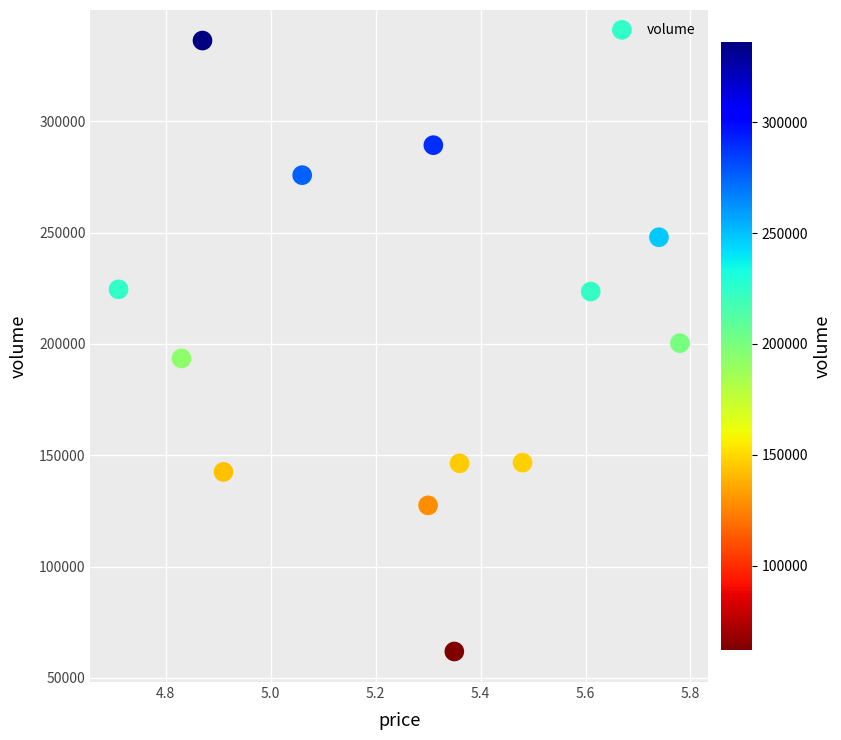

What is the range of Y values (max minus min)?

274371